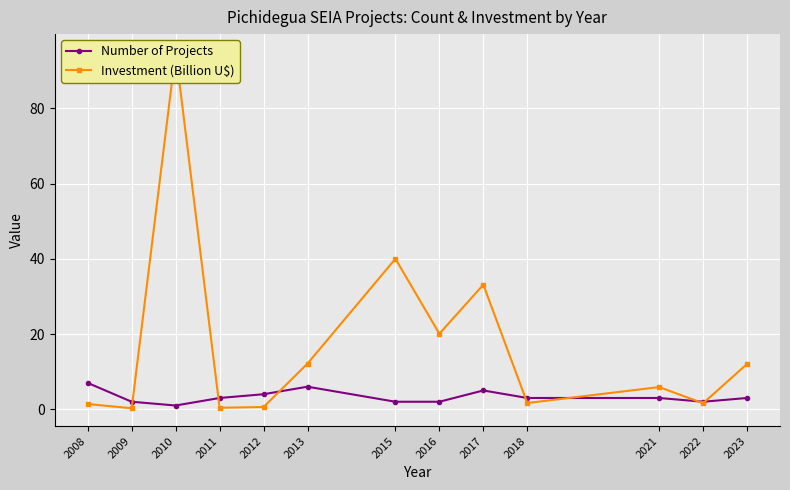

At which label does Number of Projects reach its peak?

2008